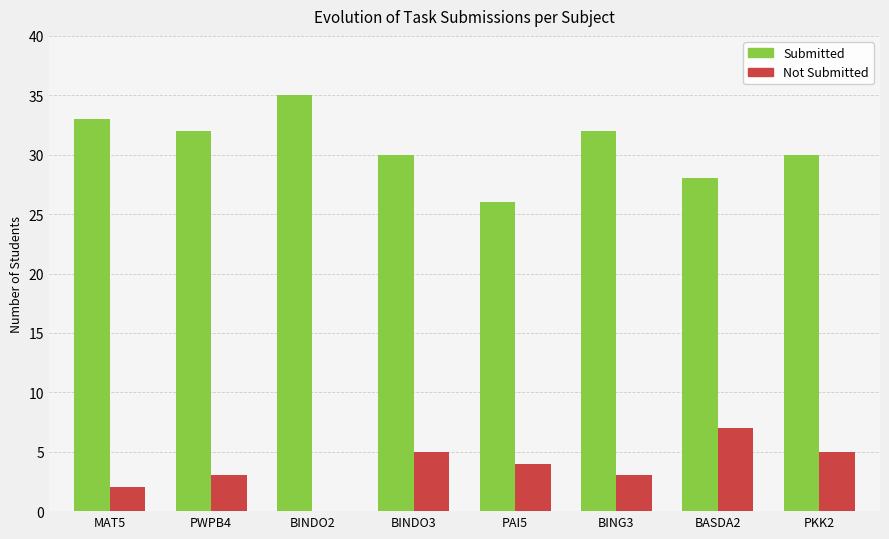

How many Submitted values are between 30 and 33?

5